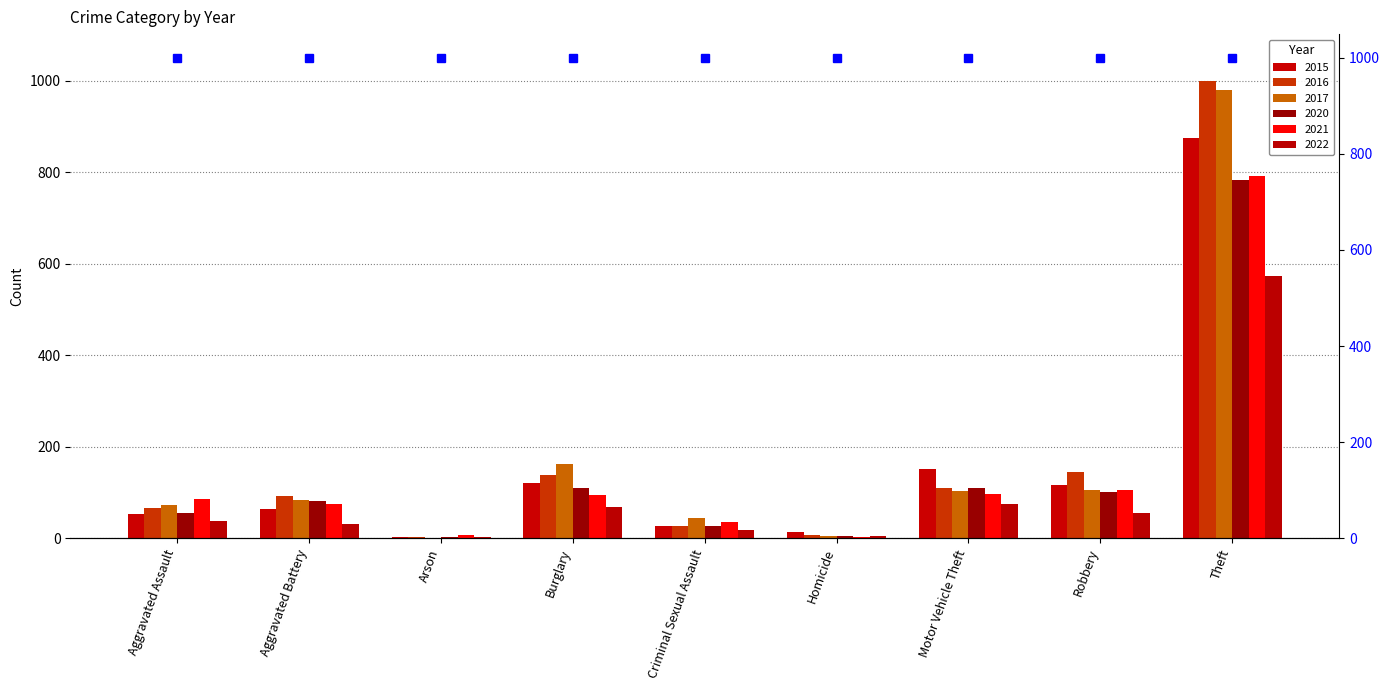

At which label is 2017 closest to 490?

Burglary